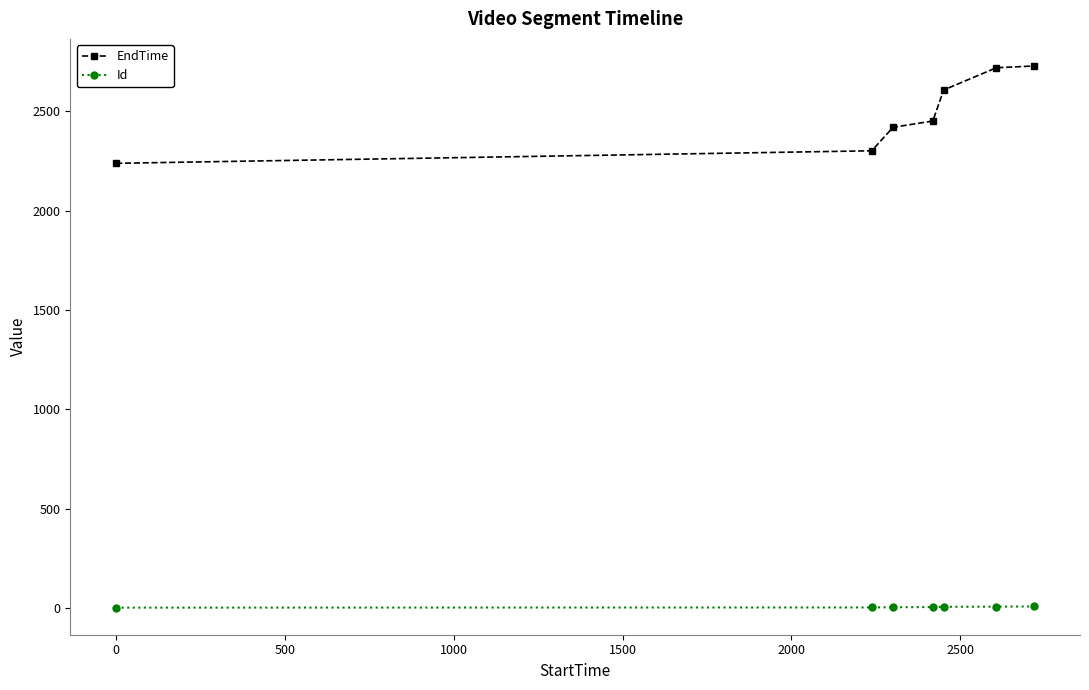

Is this an area chart (filled region under the line)?

No